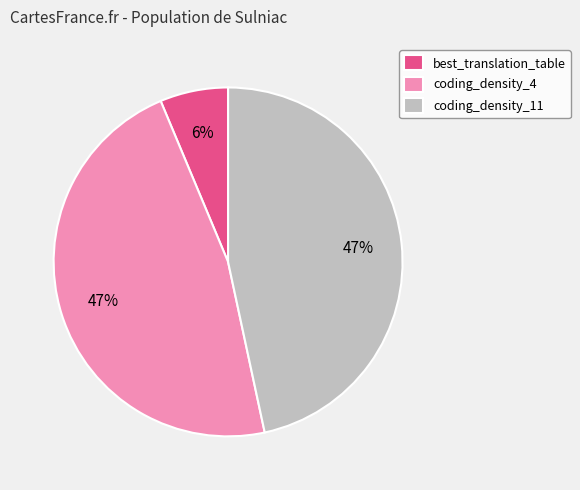

Which has a higher value, best_translation_table or coding_density_4?

coding_density_4